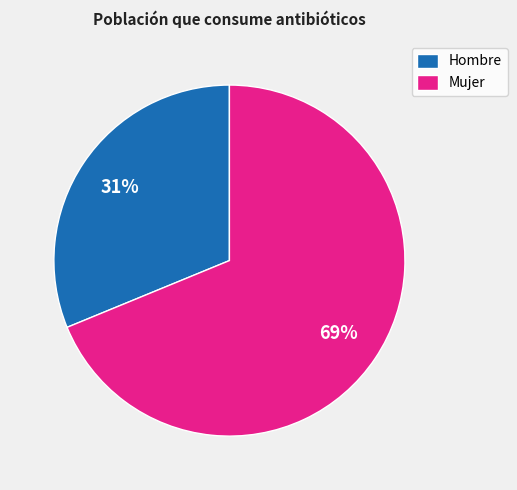

How many slices are in this pie chart?

2